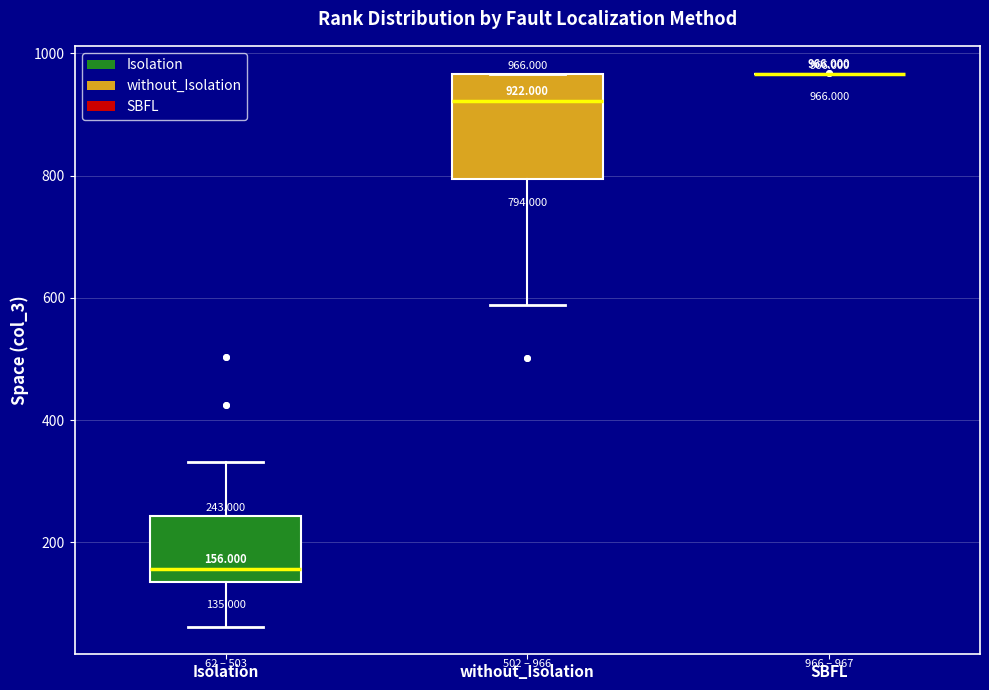

Which box is the tallest, from its lower edge to its upper edge?

without_Isolation